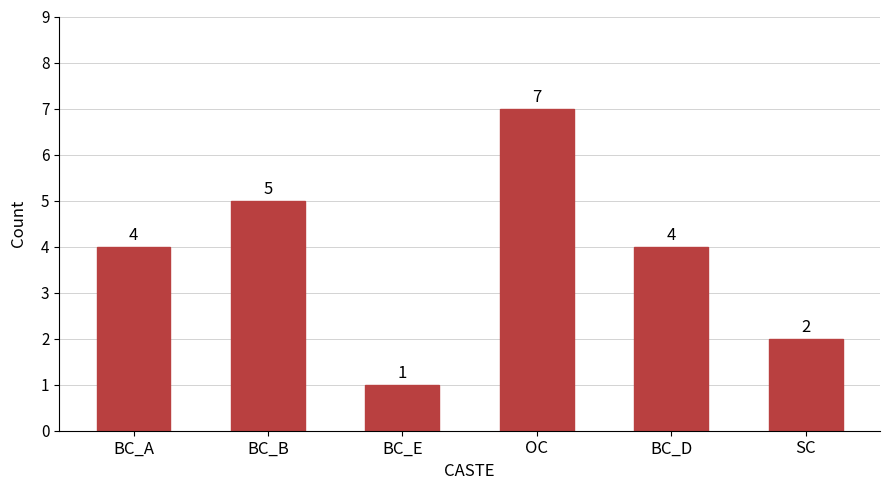

What is the approximate value at OC?

7